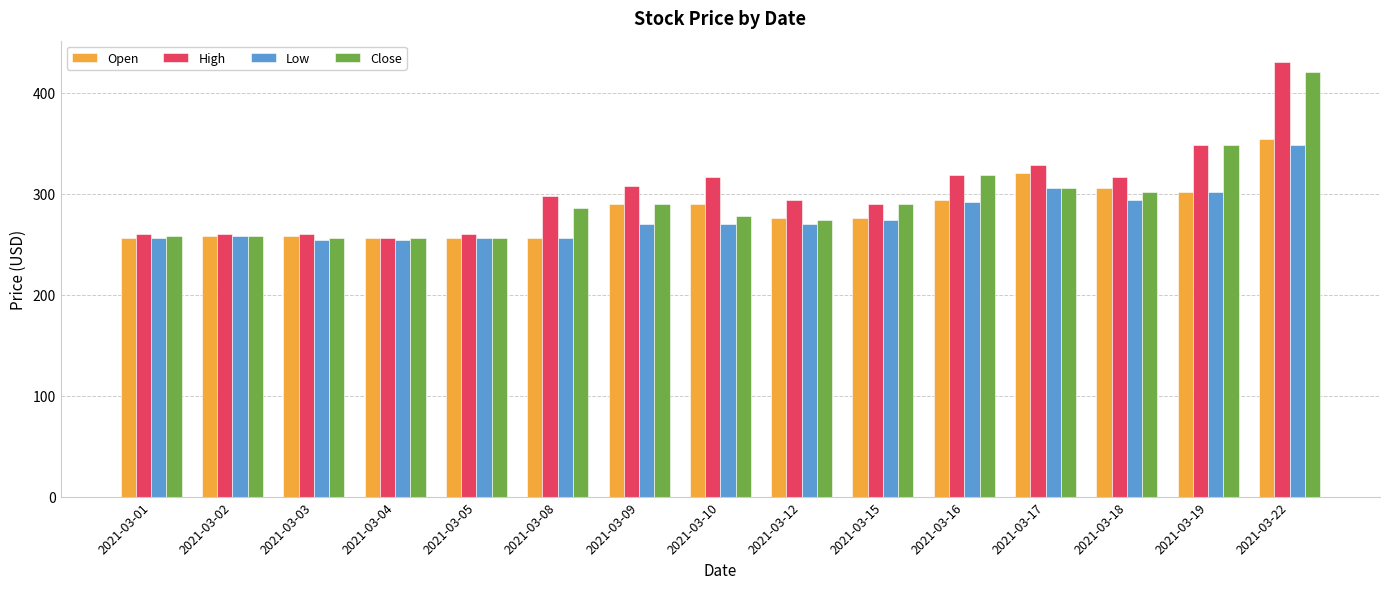

What is the total value across all series at 2021-03-12?

1114